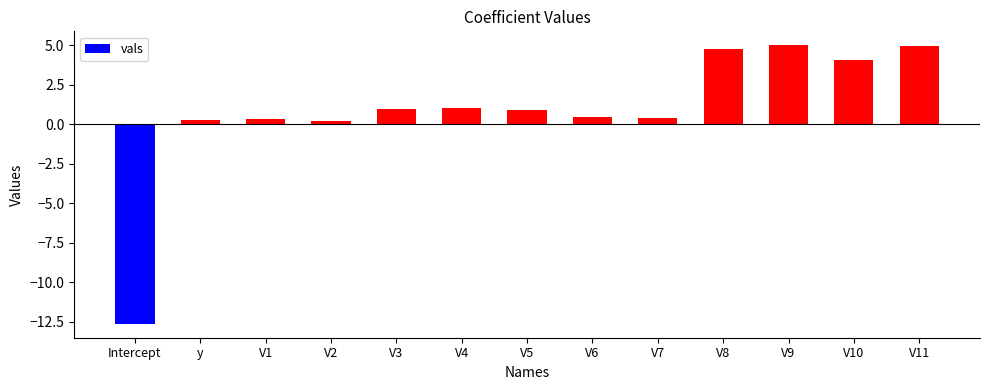

How many values are above zero?

12